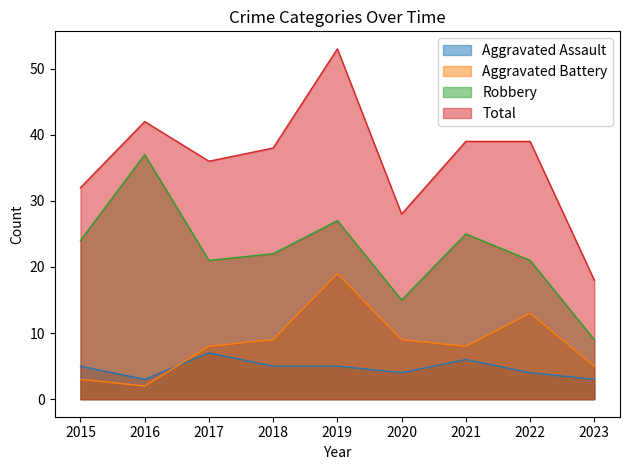

Which series has the largest total across all categories?

Total